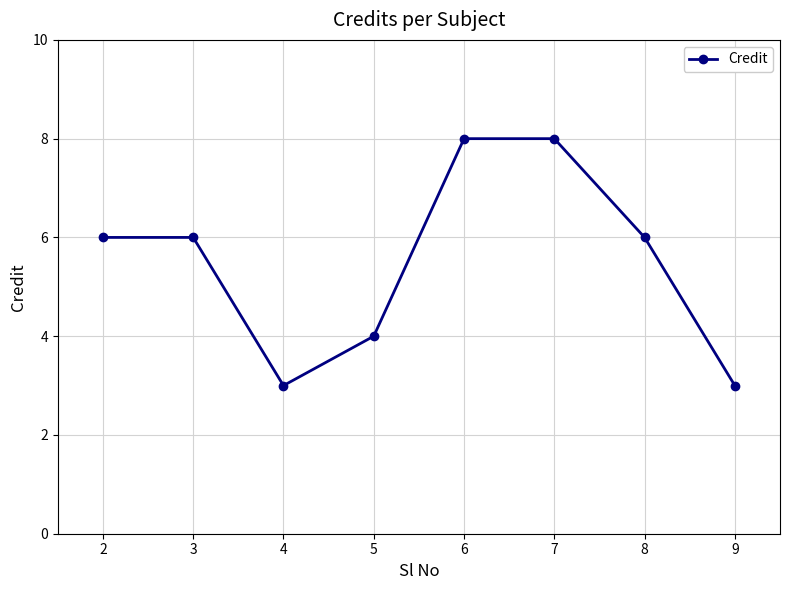

What is the change in value from 6 to 9?

-5